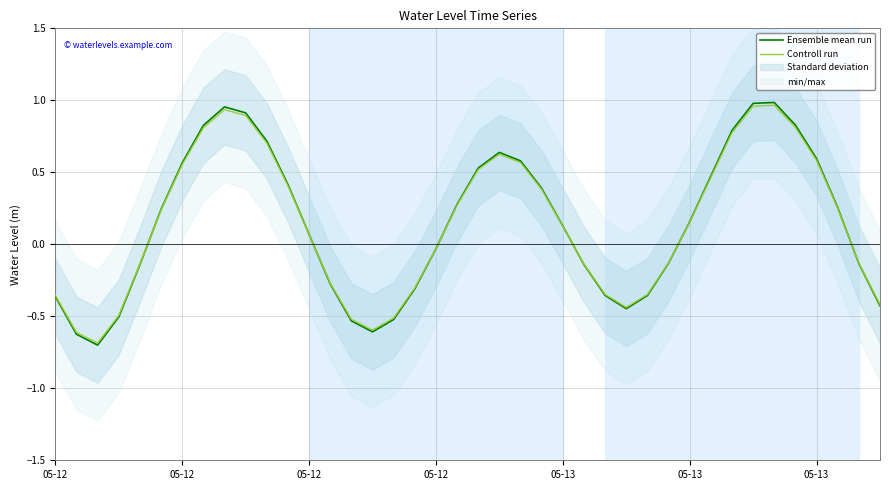

How many values in Ensemble mean run are below zero?

18